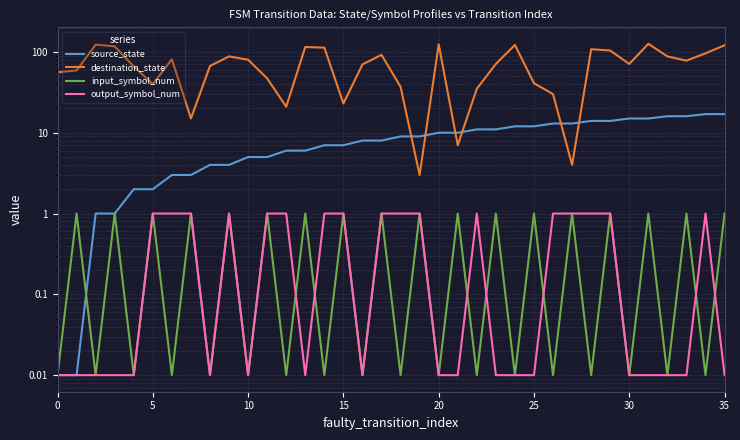

At how many categories does at least one series exceed 38?

27